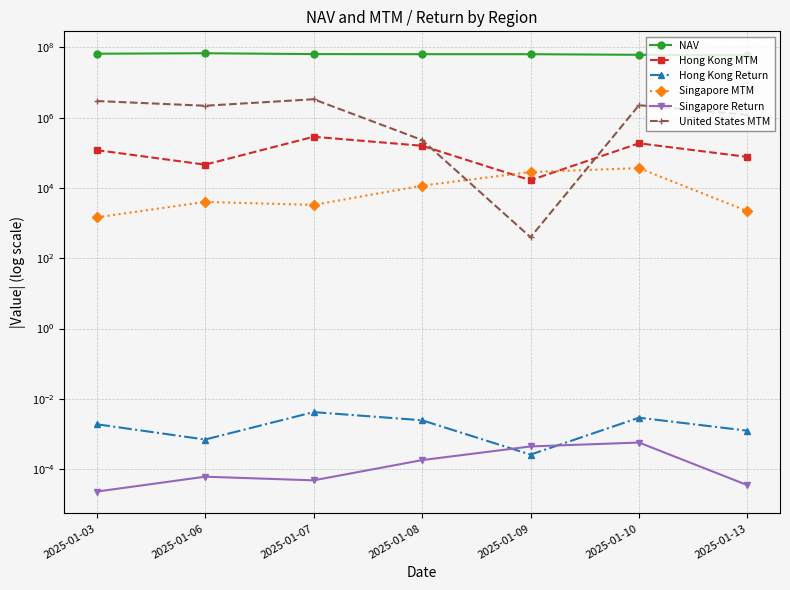

What are all the series names shown in the legend?

NAV, Hong Kong MTM, Hong Kong Return, Singapore MTM, Singapore Return, United States MTM